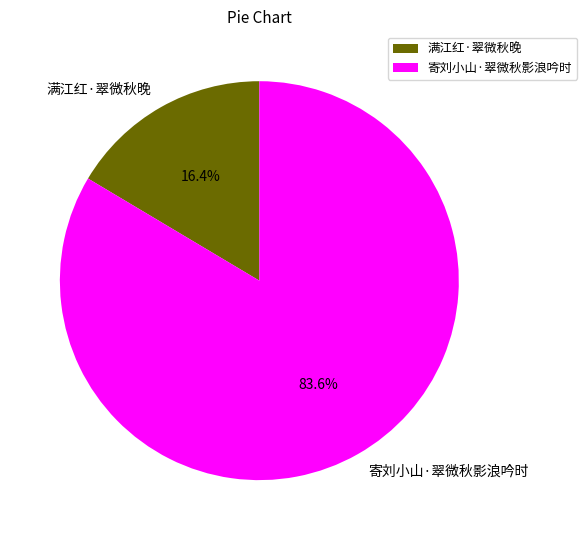

Combined, what portion of the pie is 寄刘小山·翠微秋影浪吟时 and 满江红·翠微秋晚?

100.0%